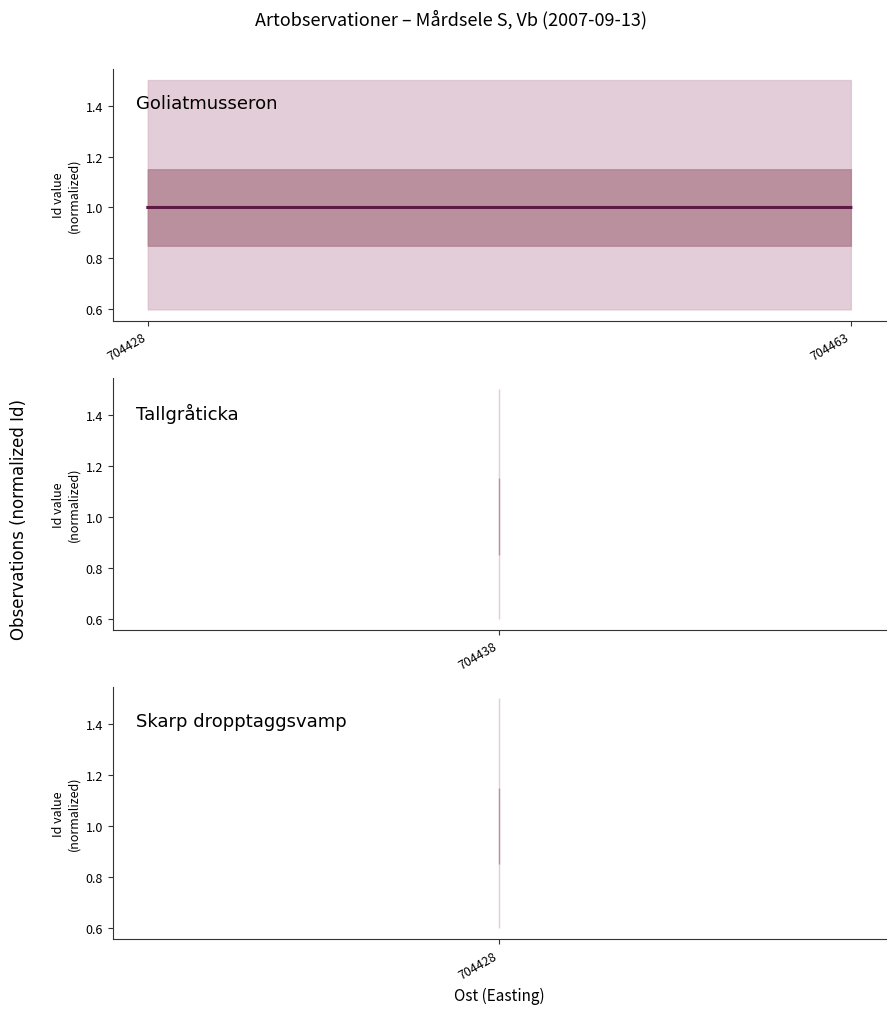

List the labels in order of value, smallest first.

704463, 704428